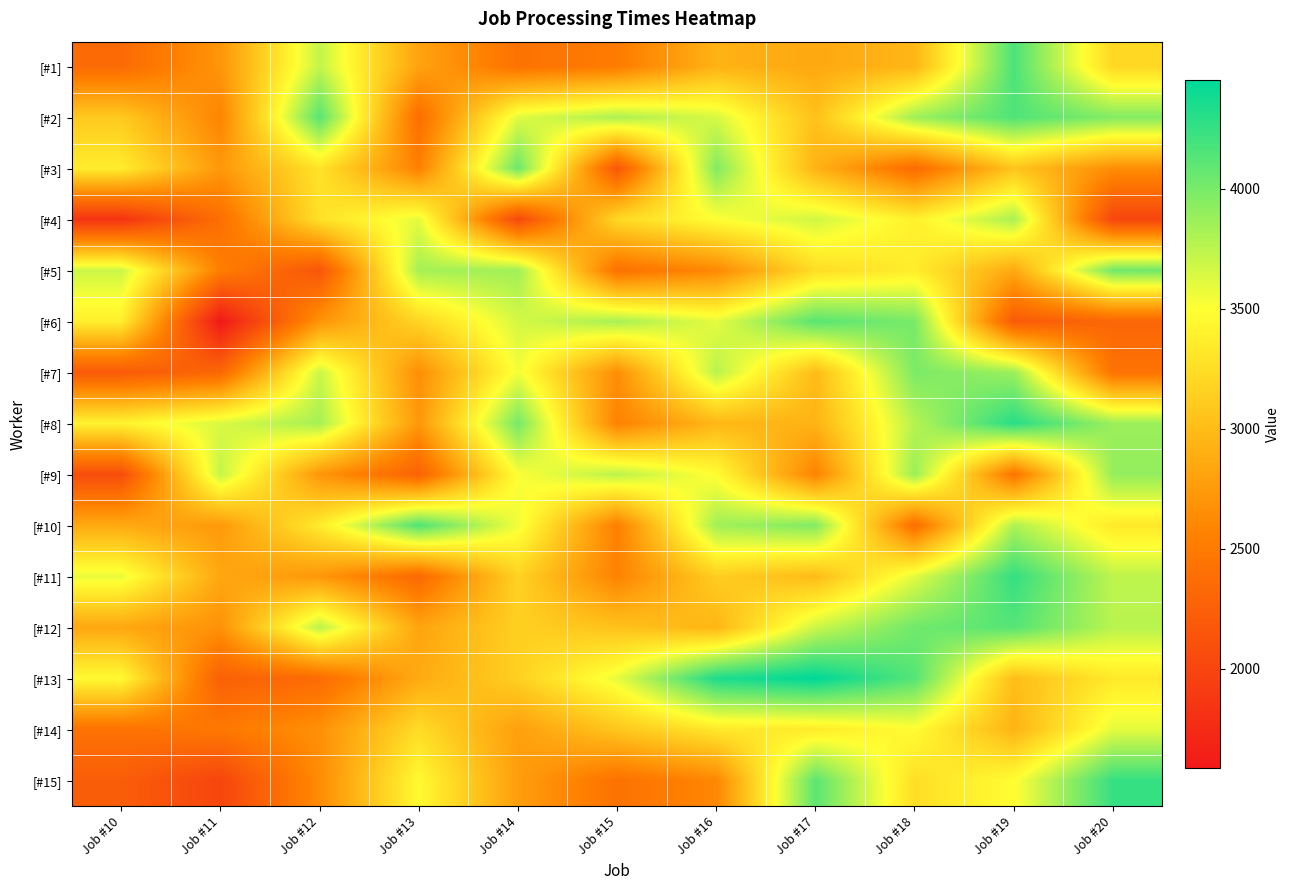

At how many categories does at least one series exceed 1976?

11